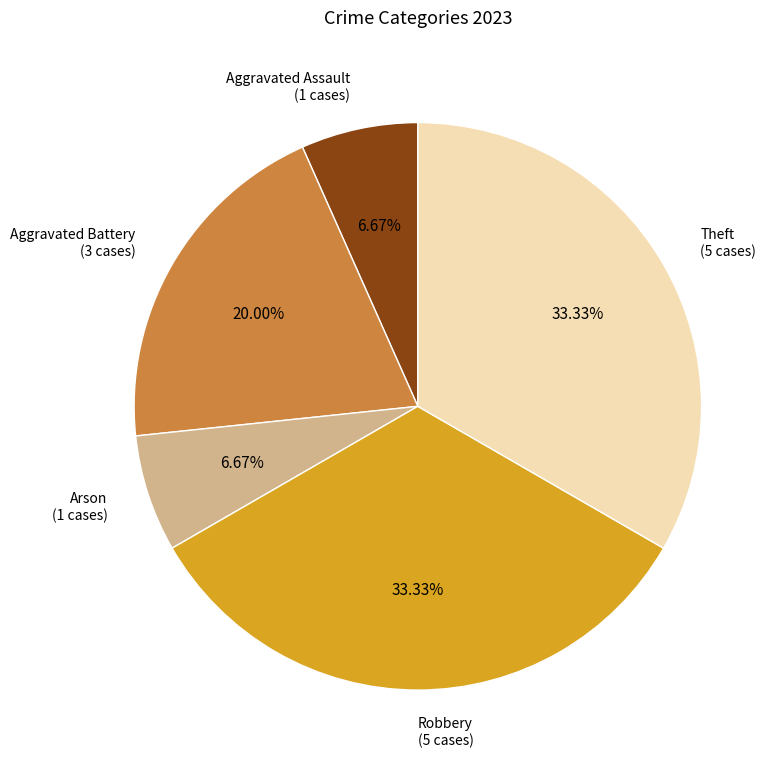

How many slices are in this pie chart?

5